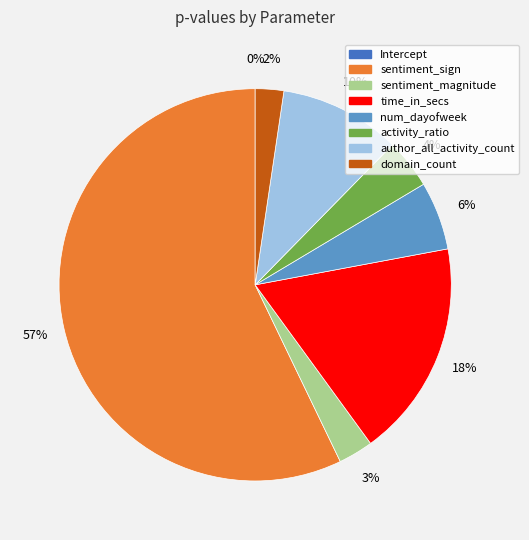

What is the smallest slice in the pie chart?

Intercept